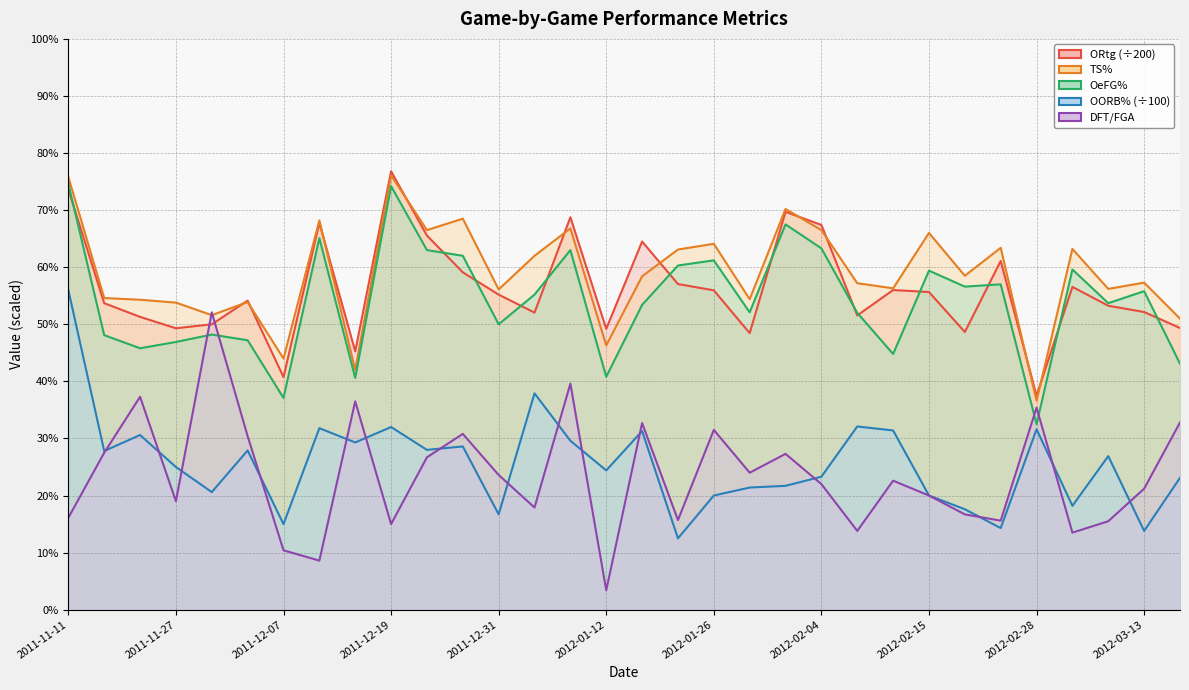

What is the sum of all OORB% values?

8.2